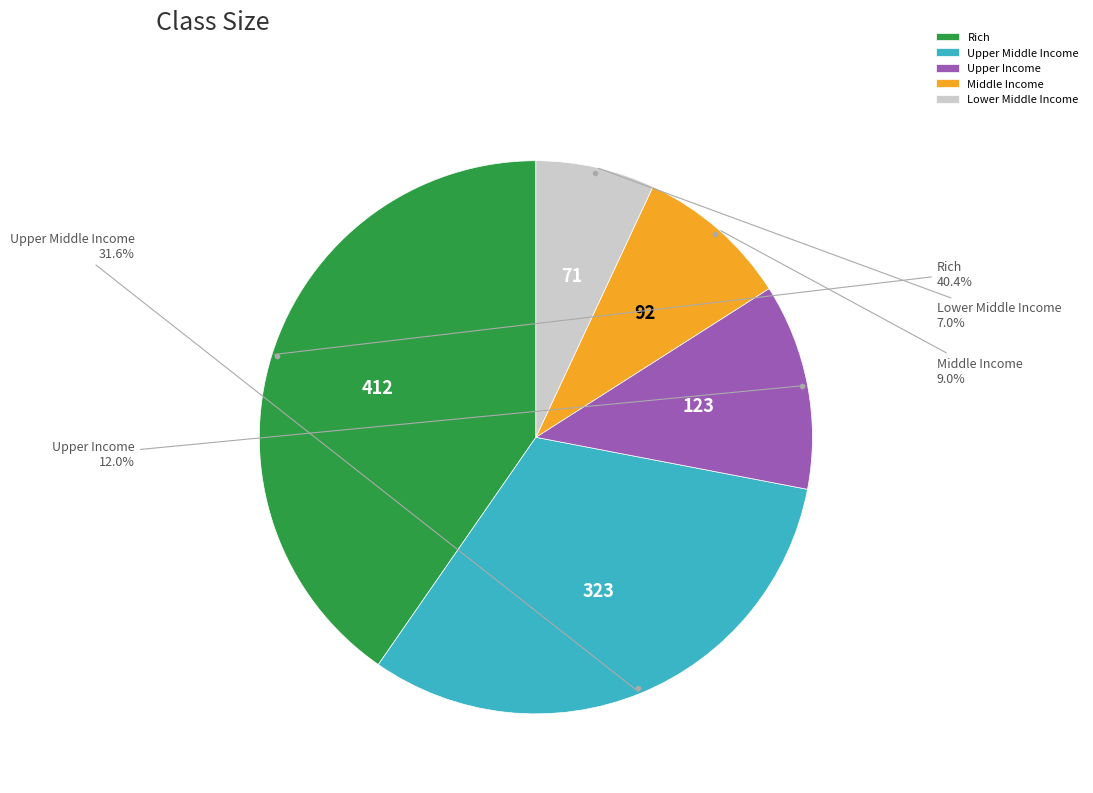

How many slices are in this pie chart?

5